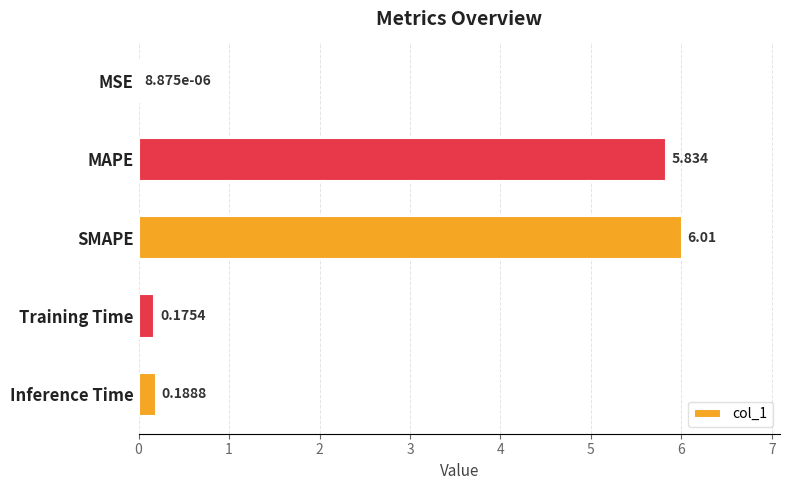

Which has a higher value, MSE or SMAPE?

SMAPE